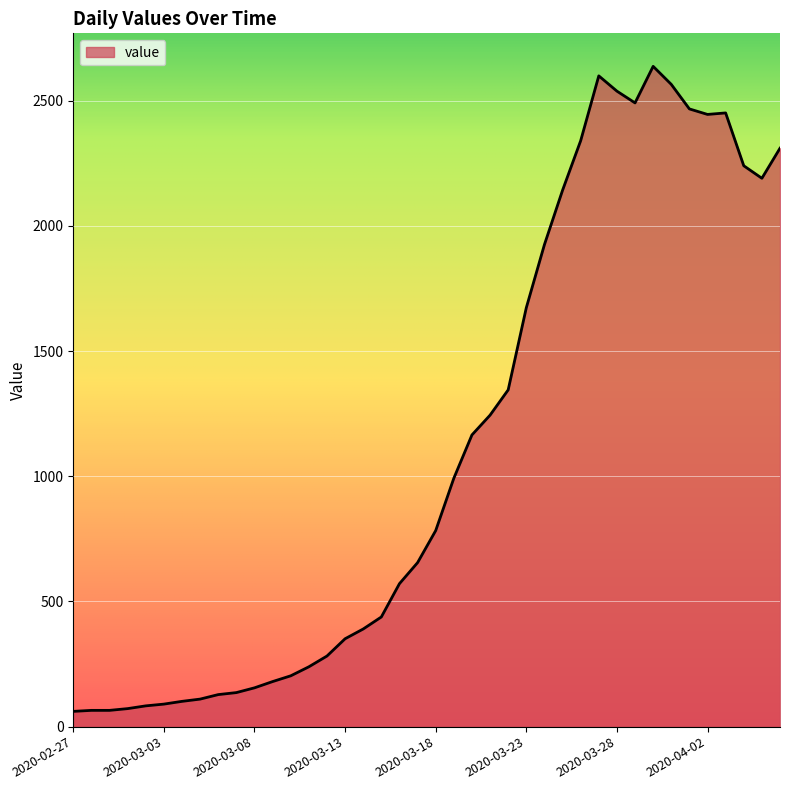

What is the smallest value displayed?

61